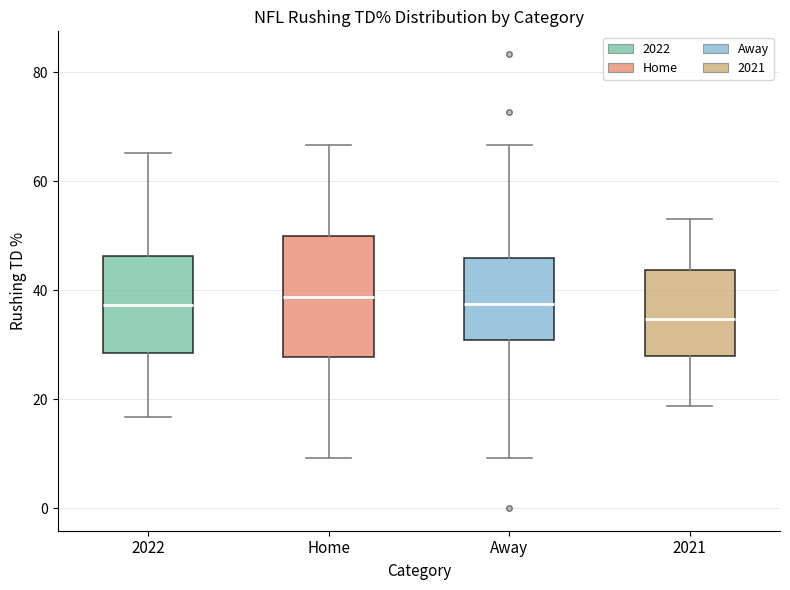

Reading left to right, transcribe this box plot: for each box, give where its median line is, the range the box spans, and where its two whiskers end, as read against the y-axis. The values are not printed on the chart, so give them approximately, as read against the axis.

2022: median 38, box 28 to 46, whiskers 16 to 66
Home: median 38, box 28 to 50, whiskers 10 to 66
Away: median 38, box 30 to 46, whiskers 10 to 66
2021: median 34, box 28 to 44, whiskers 18 to 54